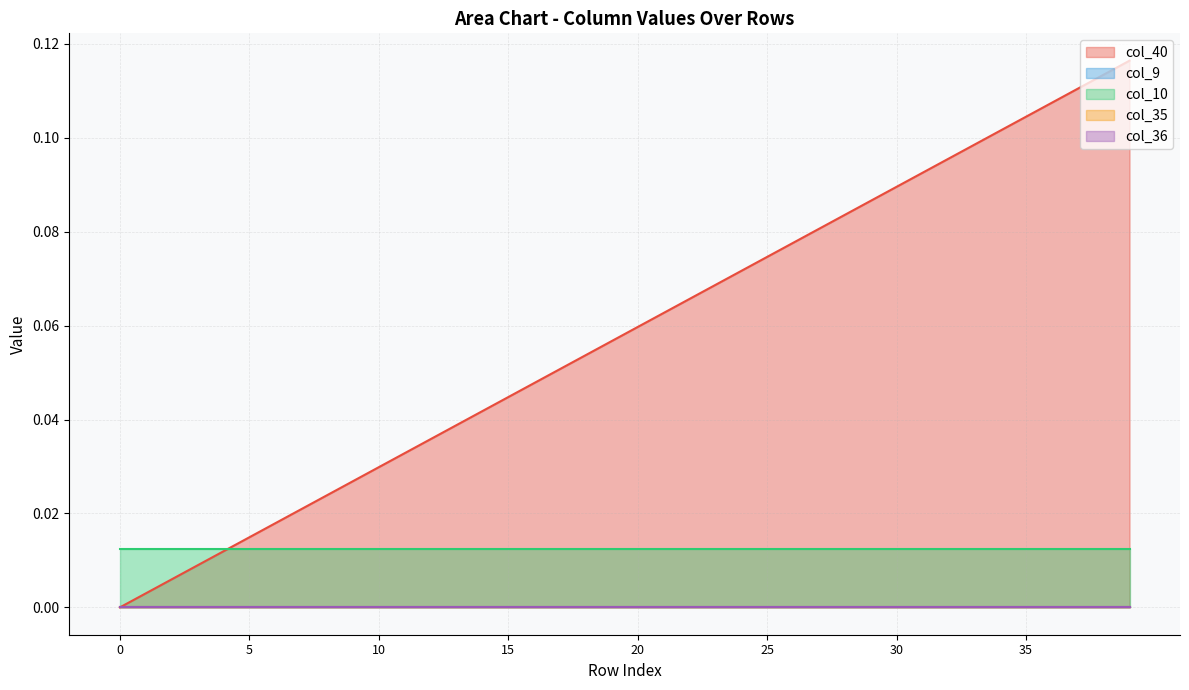

Reading left to right, what are all the values shown in this chart?

col_40: 0=0.0	1=0.0	2=0.0	3=0.0	4=0.0	5=0.0	6=0.0	7=0.0	8=0.0	9=0.0	10=0.0	11=0.0	12=0.0	13=0.0	14=0.0	15=0.0	16=0.0	17=0.1	18=0.1	19=0.1	20=0.1	21=0.1	22=0.1	23=0.1	24=0.1	25=0.1	26=0.1	27=0.1	28=0.1	29=0.1	30=0.1	31=0.1	32=0.1	33=0.1	34=0.1	35=0.1	36=0.1	37=0.1	38=0.1	39=0.1
col_9: 0=0.0	1=0.0	2=0.0	3=0.0	4=0.0	5=0.0	6=0.0	7=0.0	8=0.0	9=0.0	10=0.0	11=0.0	12=0.0	13=0.0	14=0.0	15=0.0	16=0.0	17=0.0	18=0.0	19=0.0	20=0.0	21=0.0	22=0.0	23=0.0	24=0.0	25=0.0	26=0.0	27=0.0	28=0.0	29=0.0	30=0.0	31=0.0	32=0.0	33=0.0	34=0.0	35=0.0	36=0.0	37=0.0	38=0.0	39=0.0
col_10: 0=0.0	1=0.0	2=0.0	3=0.0	4=0.0	5=0.0	6=0.0	7=0.0	8=0.0	9=0.0	10=0.0	11=0.0	12=0.0	13=0.0	14=0.0	15=0.0	16=0.0	17=0.0	18=0.0	19=0.0	20=0.0	21=0.0	22=0.0	23=0.0	24=0.0	25=0.0	26=0.0	27=0.0	28=0.0	29=0.0	30=0.0	31=0.0	32=0.0	33=0.0	34=0.0	35=0.0	36=0.0	37=0.0	38=0.0	39=0.0
col_35: 0=0.0	1=0.0	2=0.0	3=0.0	4=0.0	5=0.0	6=0.0	7=0.0	8=0.0	9=0.0	10=0.0	11=0.0	12=0.0	13=0.0	14=0.0	15=0.0	16=0.0	17=0.0	18=0.0	19=0.0	20=0.0	21=0.0	22=0.0	23=0.0	24=0.0	25=0.0	26=0.0	27=0.0	28=0.0	29=0.0	30=0.0	31=0.0	32=0.0	33=0.0	34=0.0	35=0.0	36=0.0	37=0.0	38=0.0	39=0.0
col_36: 0=0.0	1=0.0	2=0.0	3=0.0	4=0.0	5=0.0	6=0.0	7=0.0	8=0.0	9=0.0	10=0.0	11=0.0	12=0.0	13=0.0	14=0.0	15=0.0	16=0.0	17=0.0	18=0.0	19=0.0	20=0.0	21=0.0	22=0.0	23=0.0	24=0.0	25=0.0	26=0.0	27=0.0	28=0.0	29=0.0	30=0.0	31=0.0	32=0.0	33=0.0	34=0.0	35=0.0	36=0.0	37=0.0	38=0.0	39=0.0